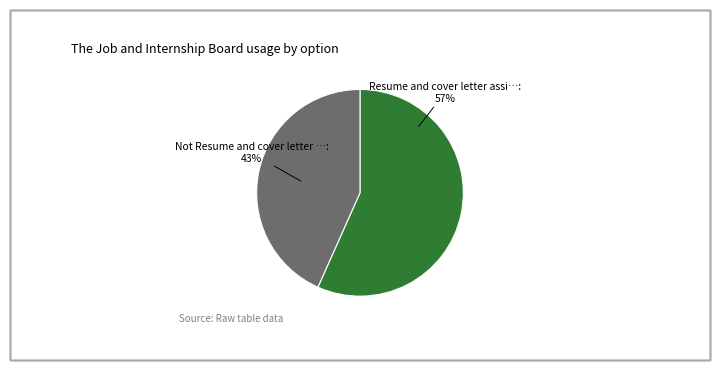

Which category accounts for the majority?

Resume and cover letter assistance